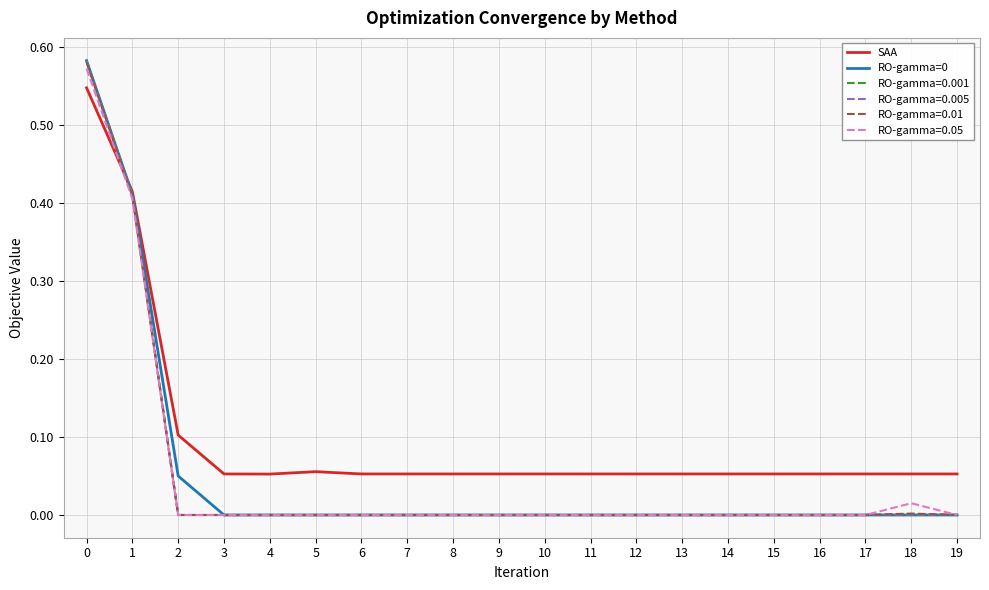

Is the value of SAA at 2 greater than the value of RO-gamma=0.001 at 13?

Yes